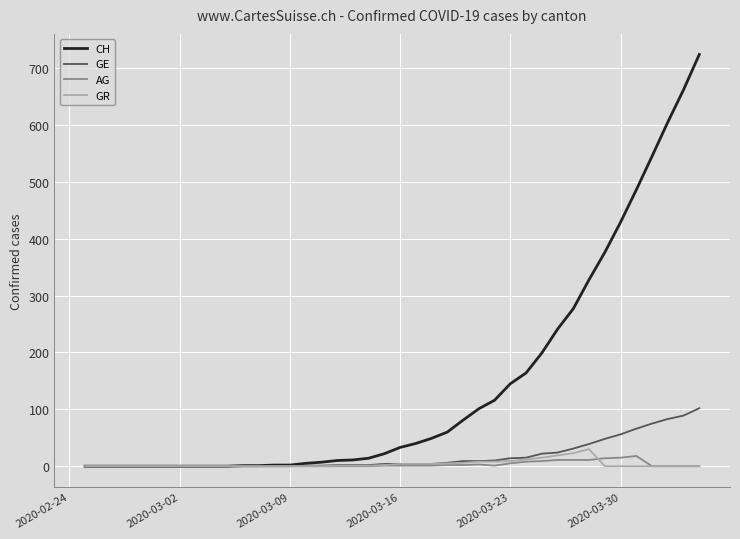

Which series has the largest range (max minus min)?

CH